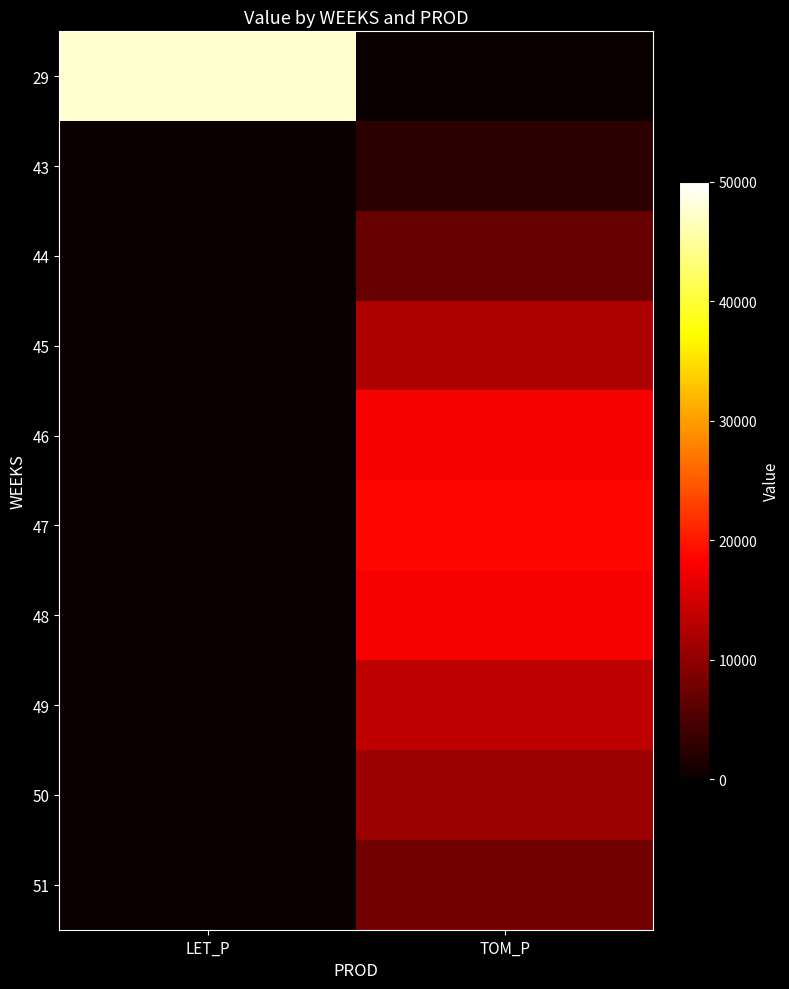

Reading left to right, extract all data points from this chart.

29: LET_P=47603.3	TOM_P=0.0
43: LET_P=0.0	TOM_P=2513.5
44: LET_P=0.0	TOM_P=6872.7
45: LET_P=0.0	TOM_P=12292.4
46: LET_P=0.0	TOM_P=17712.0
47: LET_P=0.0	TOM_P=18873.3
48: LET_P=0.0	TOM_P=17751.3
49: LET_P=0.0	TOM_P=13644.5
50: LET_P=0.0	TOM_P=10771.9
51: LET_P=0.0	TOM_P=7899.4